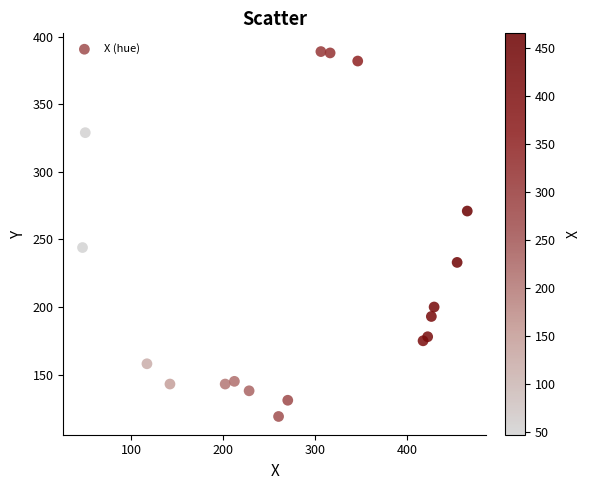

What Y value in the scatter plot is closest to 254?

244